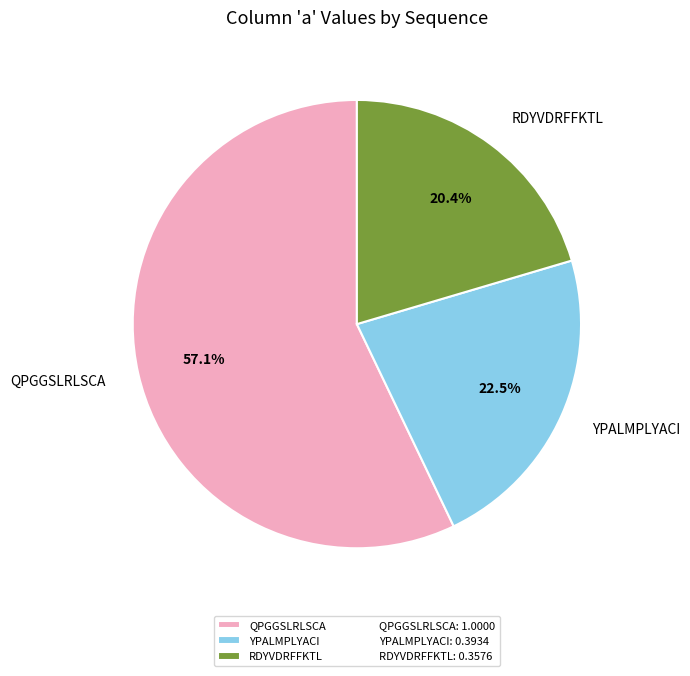

To the nearest percent, what percentage of the pie is QPGGSLRLSCA?

57%